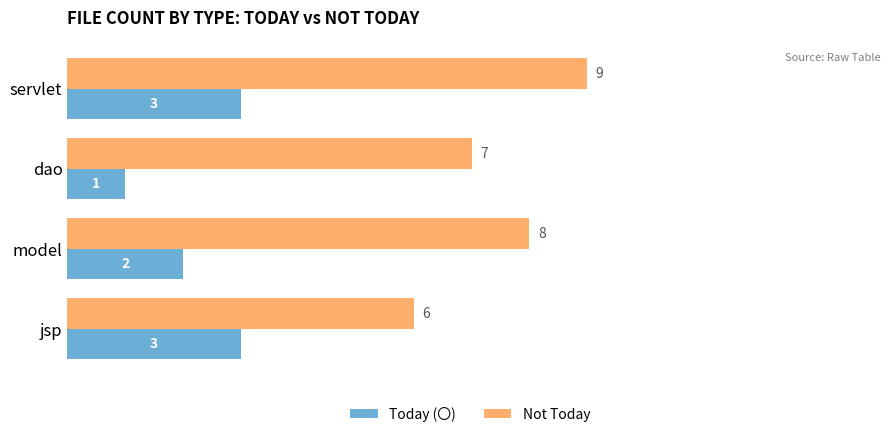

What is the sum of all Not Today values?

30